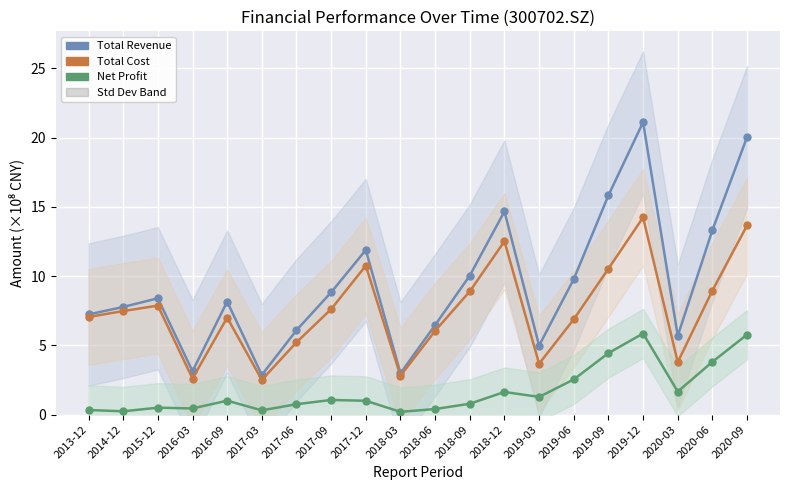

What is the label of the 18th point from the left?

2020-03